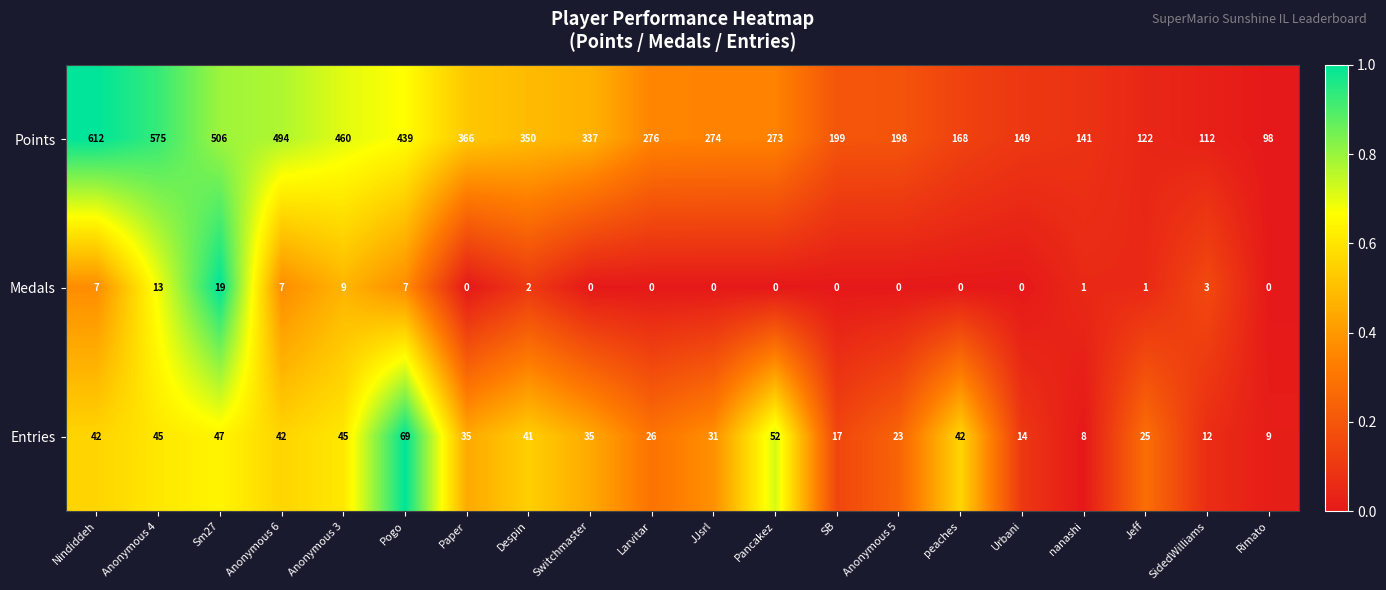

At peaches, list the series in order from largest to smallest.

Points, Entries, Medals